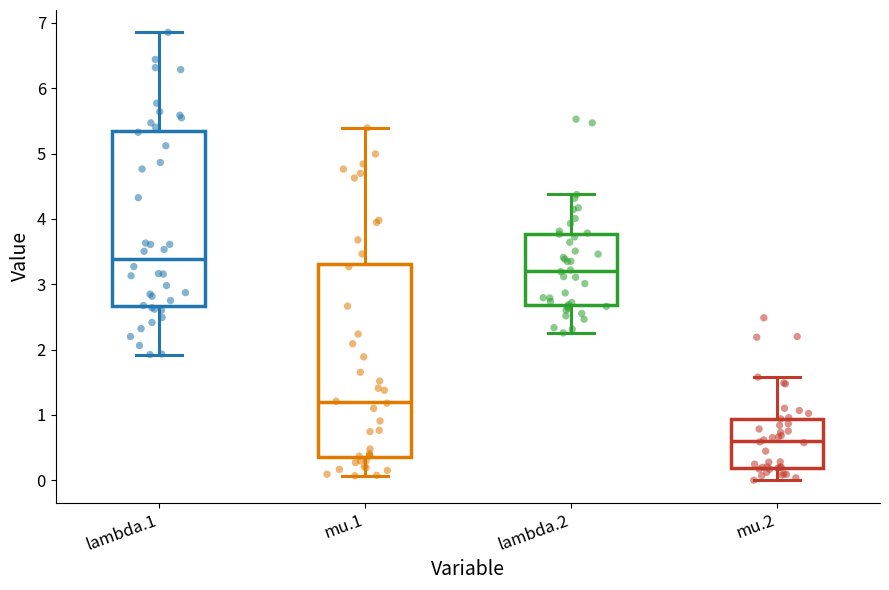

Which box has the lowest median line?

mu.2